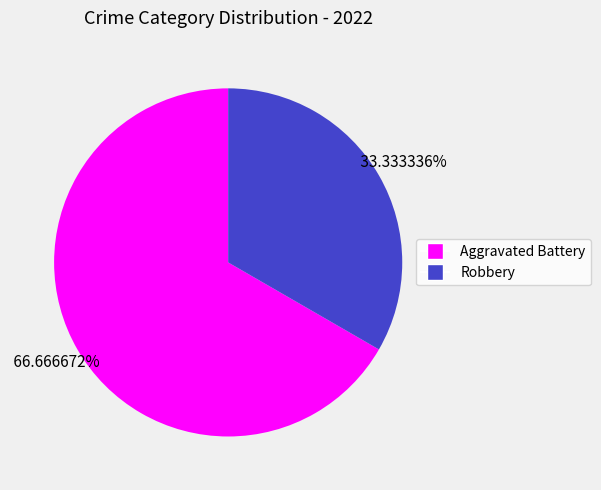

What is the smallest slice in the pie chart?

Robbery